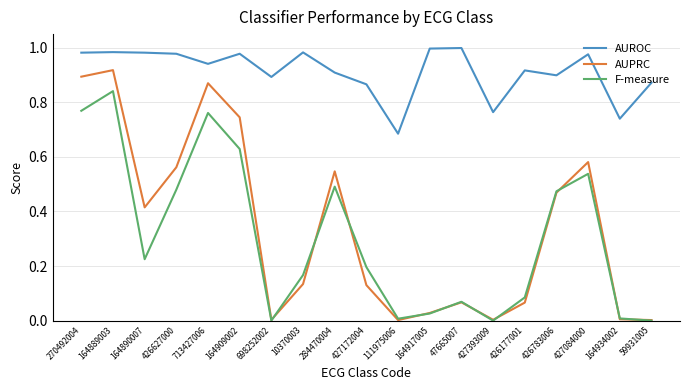

The F-measure series shows 0.8 at 426783006. True or false?

False